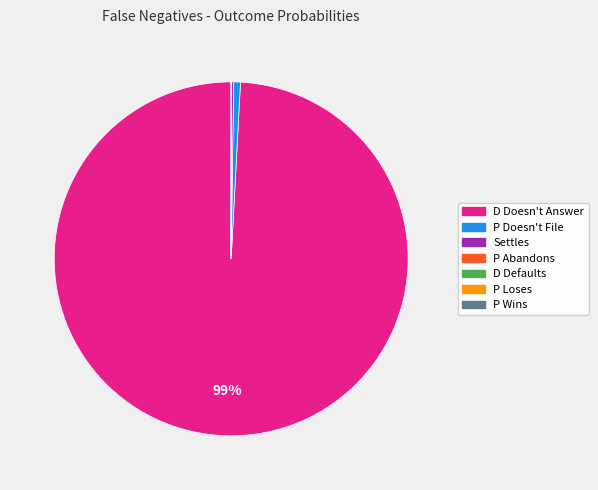

Which category accounts for the majority?

D Doesn't Answer